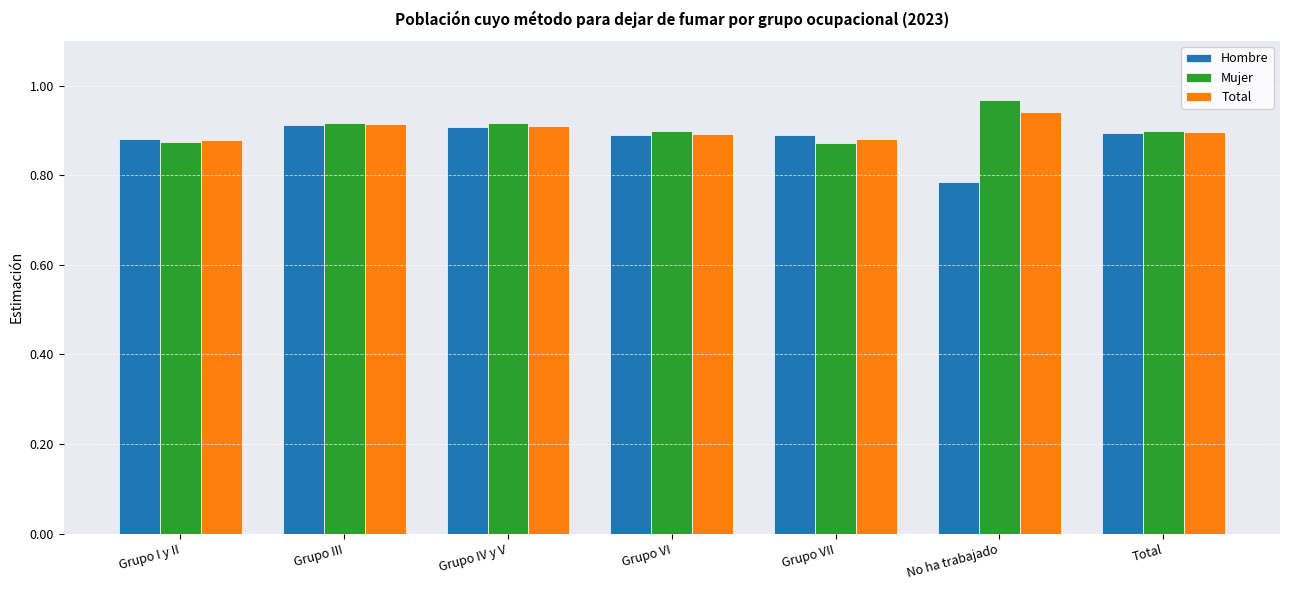

At which label does Total reach its peak?

No ha trabajado